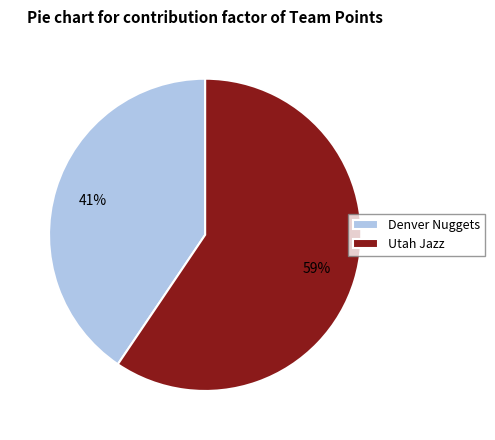

Between Utah Jazz and Denver Nuggets, which is larger?

Utah Jazz